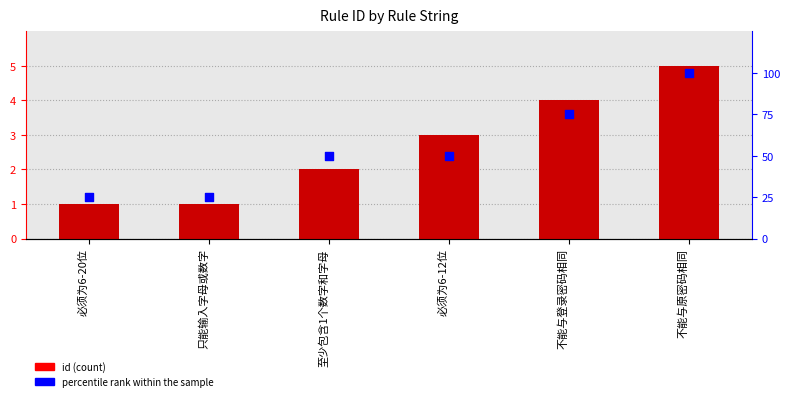

What is the total value across all series at 至少包含1个数字和字母?

52